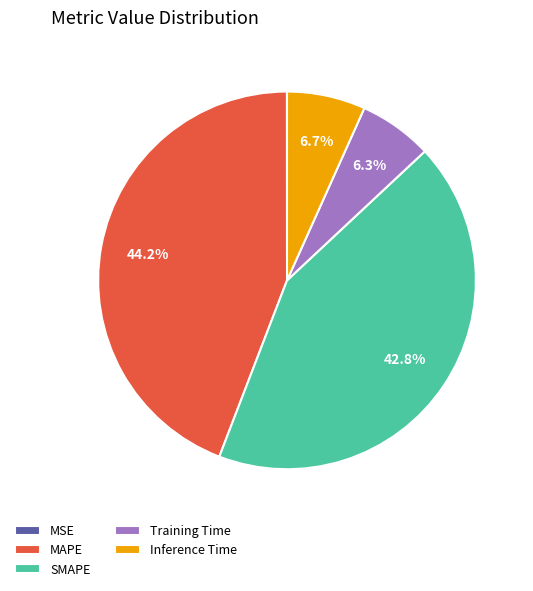

What is the largest slice in the pie chart?

MAPE